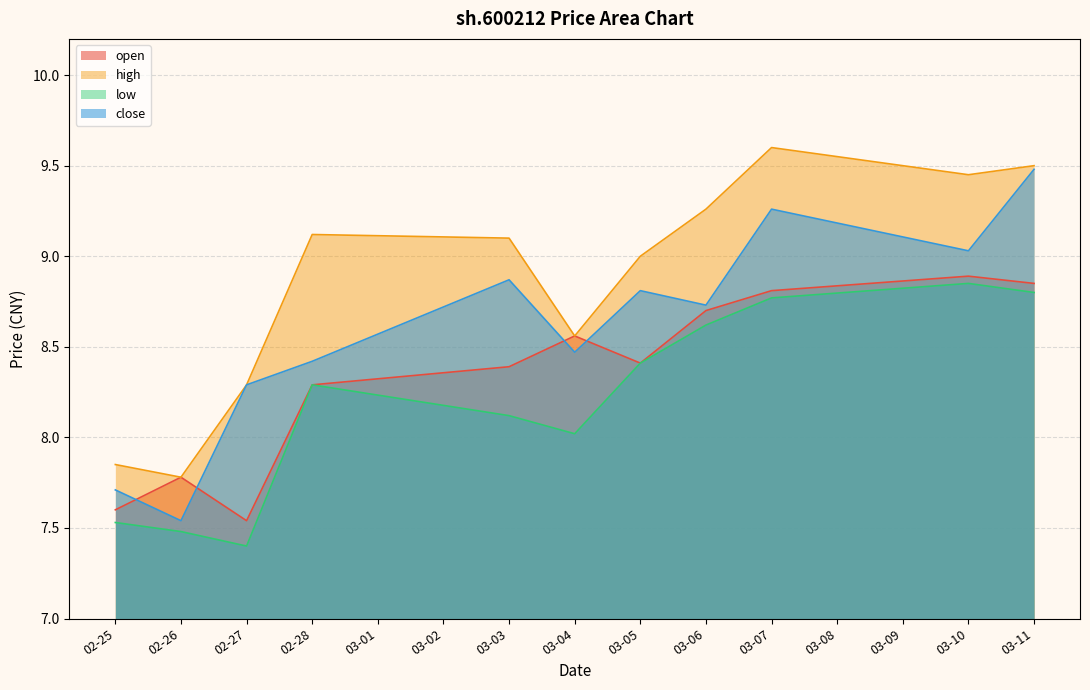

What position from the left is 03-06?

8